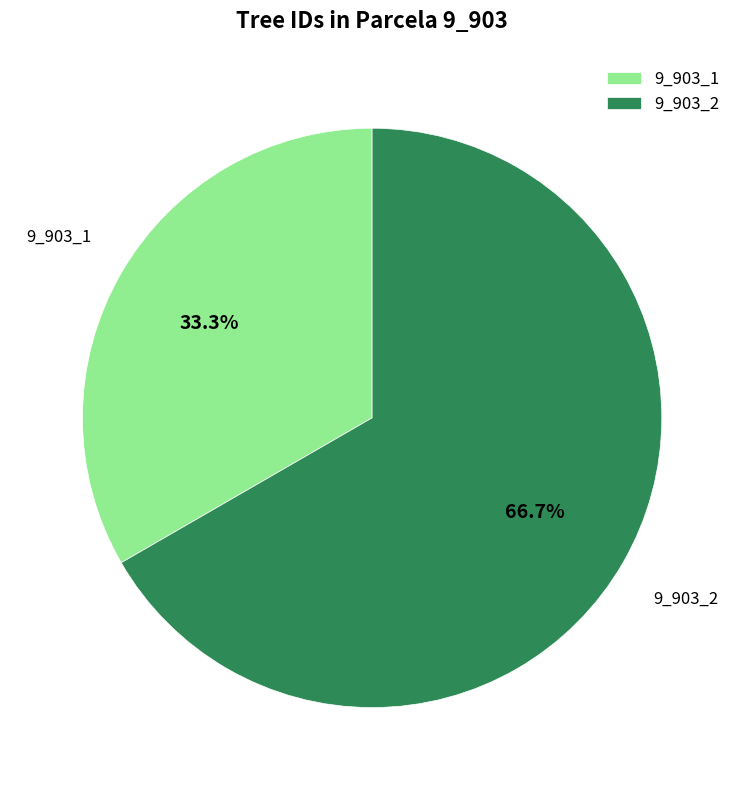

To the nearest percent, what is the difference between the 9_903_1 and 9_903_2 slice percentages?

33%